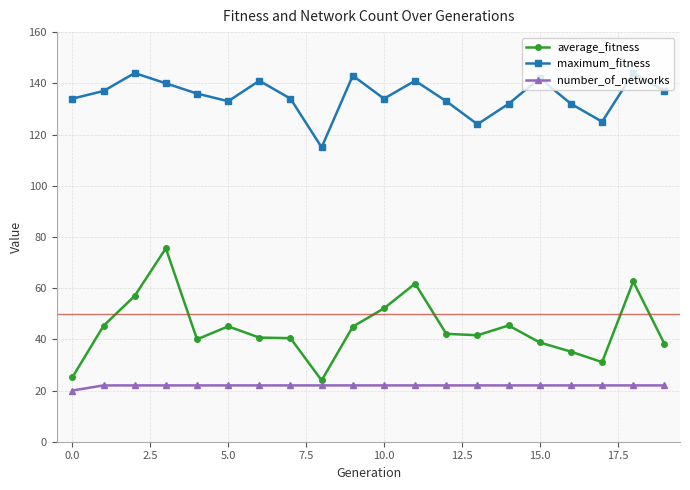

What is the difference between the maximum and minimum values in the average_fitness series?

51.6